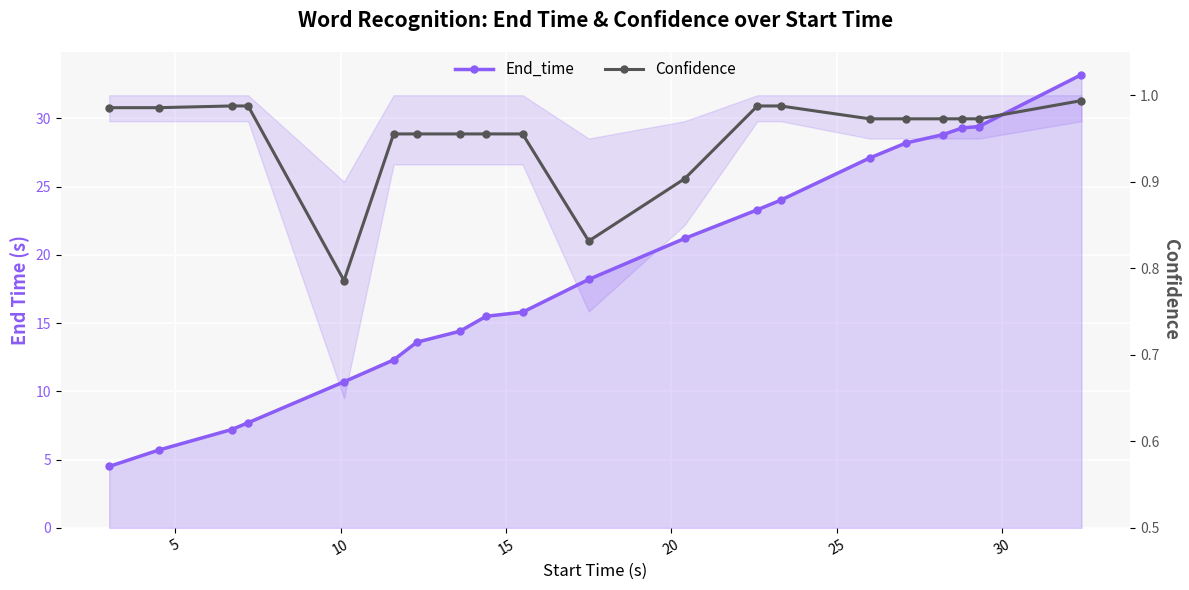

What is the minimum value shown in the chart?

0.8